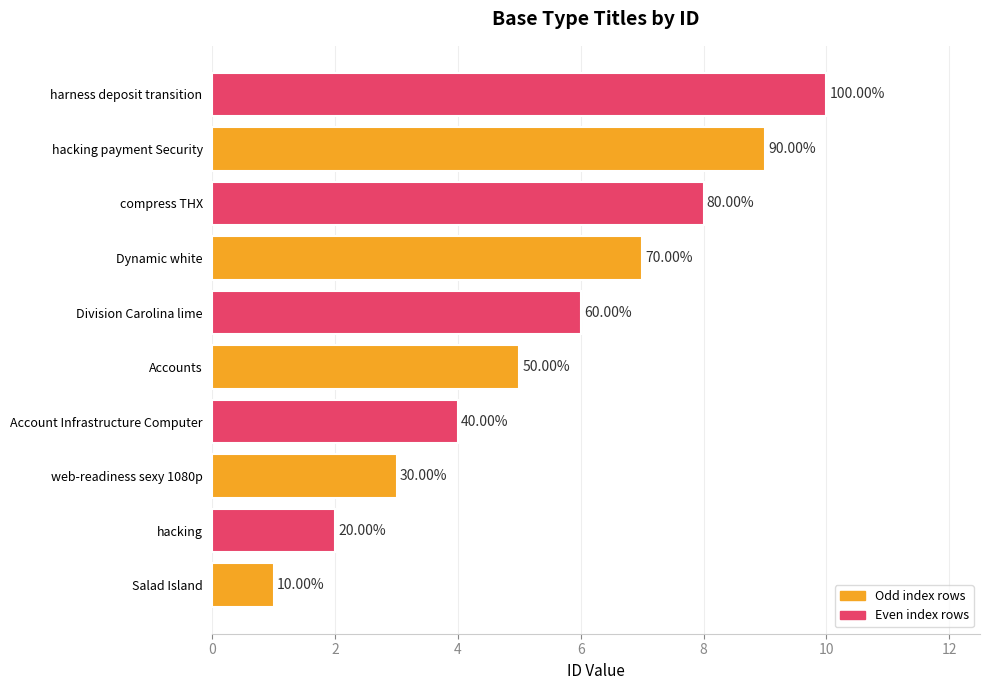

What is the average value?

6